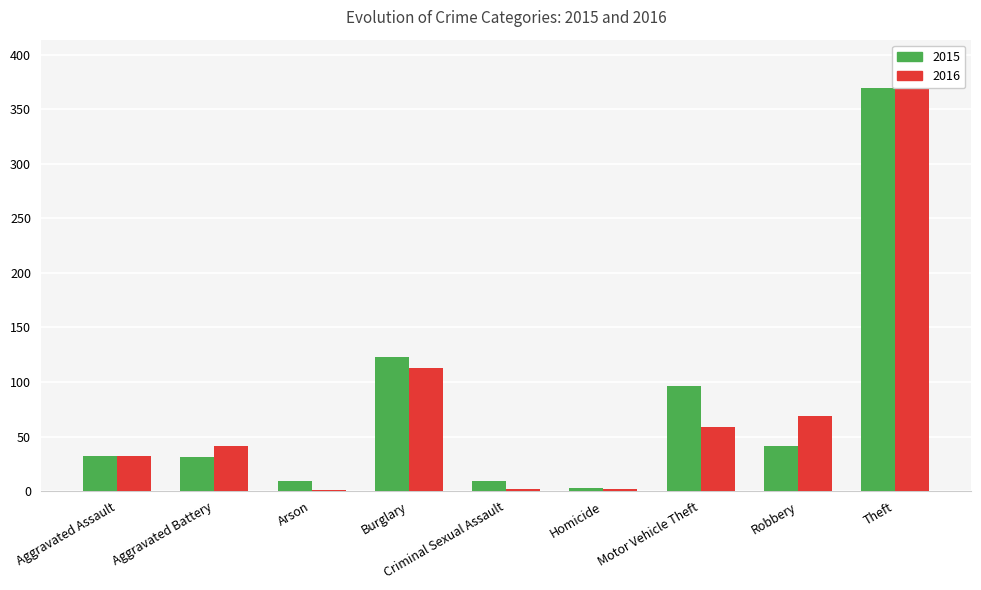

What is the sum of the 2016 values at Robbery and Aggravated Battery?

110